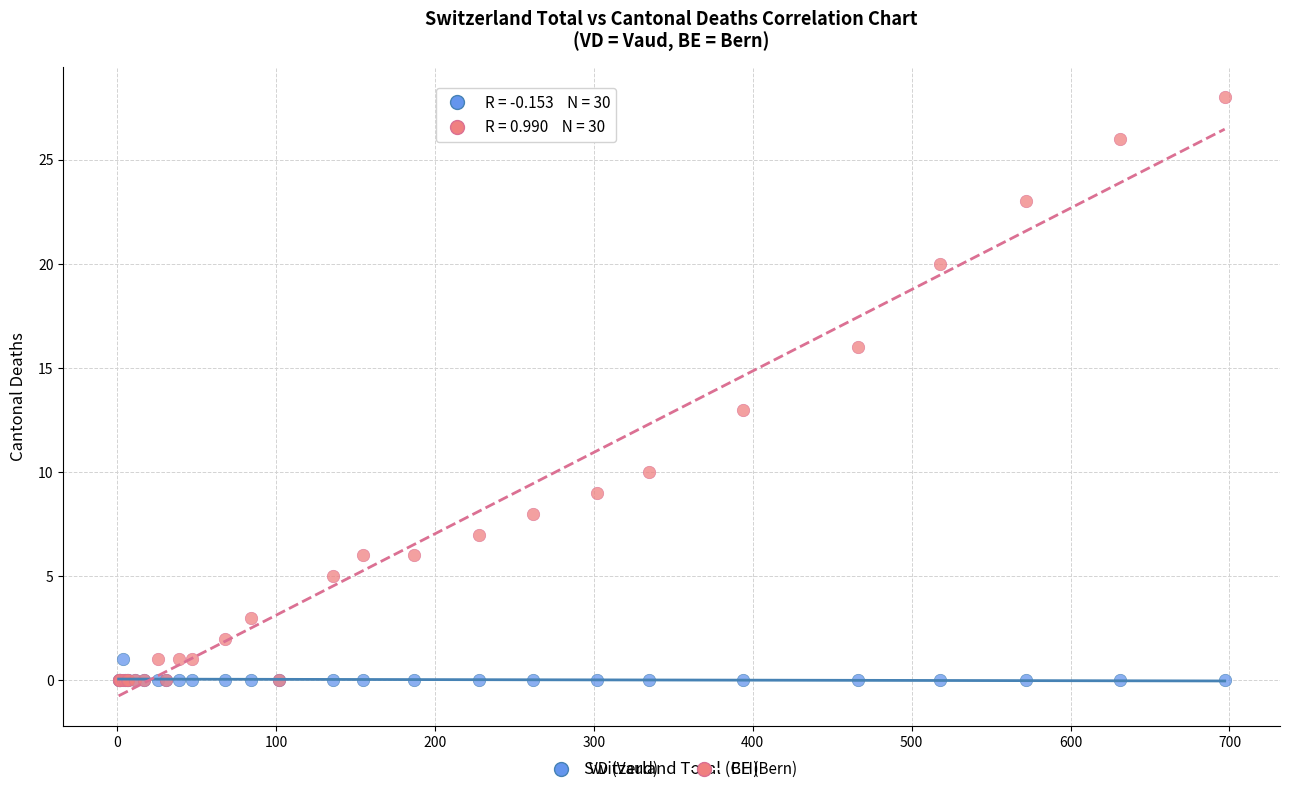

Across all series, what Y value is closest to 14?

13